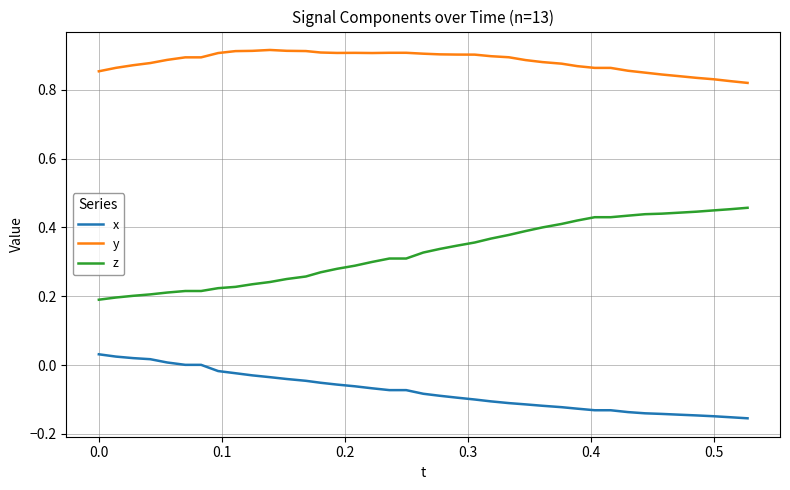

Which series has the largest total across all categories?

y